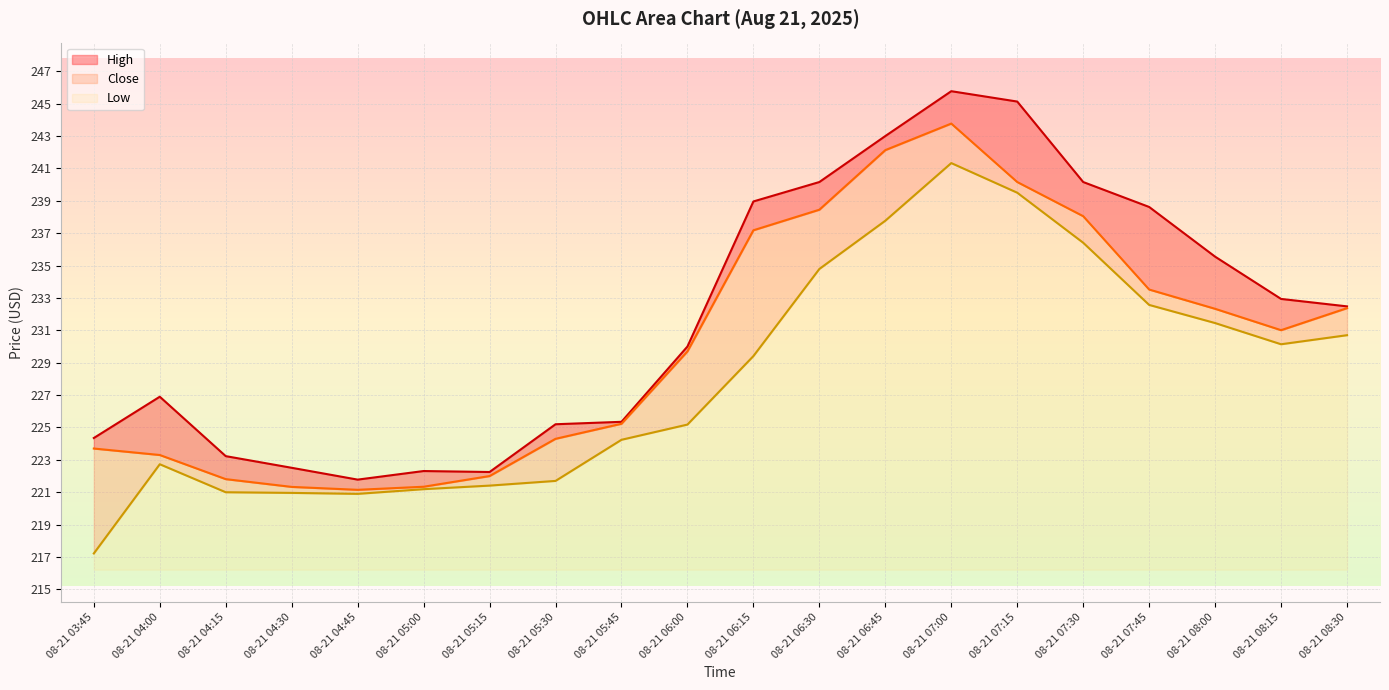

True or false: Close has a value of 340.1 at 08-21 06:30.

False